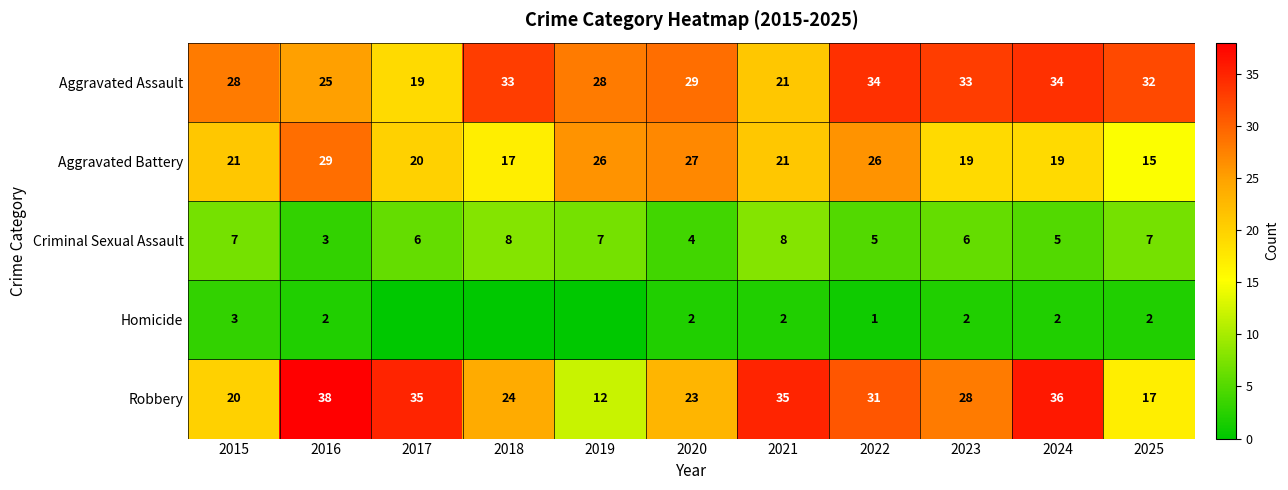

Which series changed the most between 2021 and 2024?

Aggravated Assault